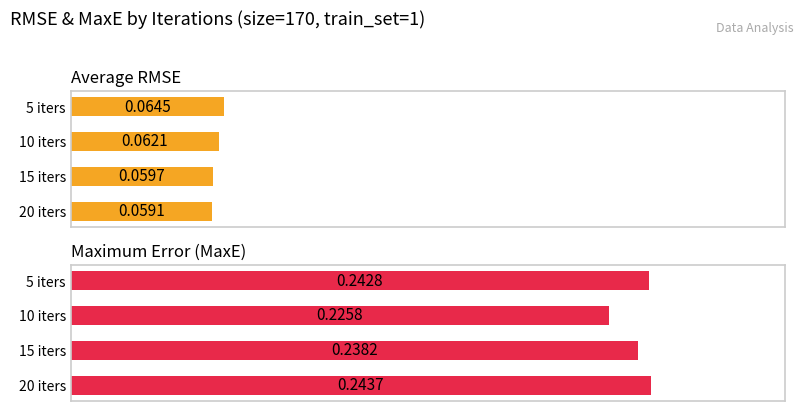

What is the sum of the RMSE values at 20 iters and 10 iters?

0.1